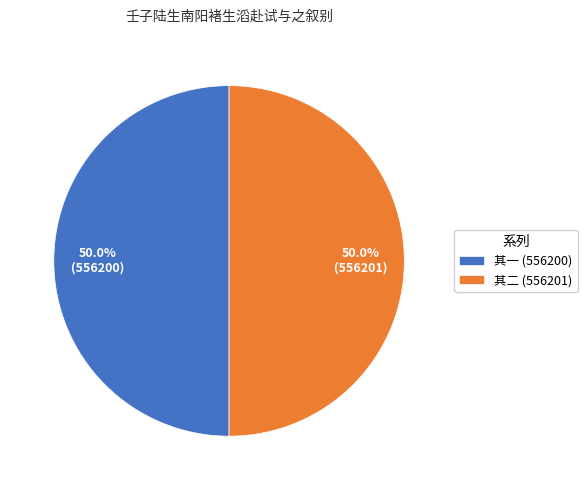

Approximately how many times larger is the value at 其一 (556200) compared to 其二 (556201)?

1.0